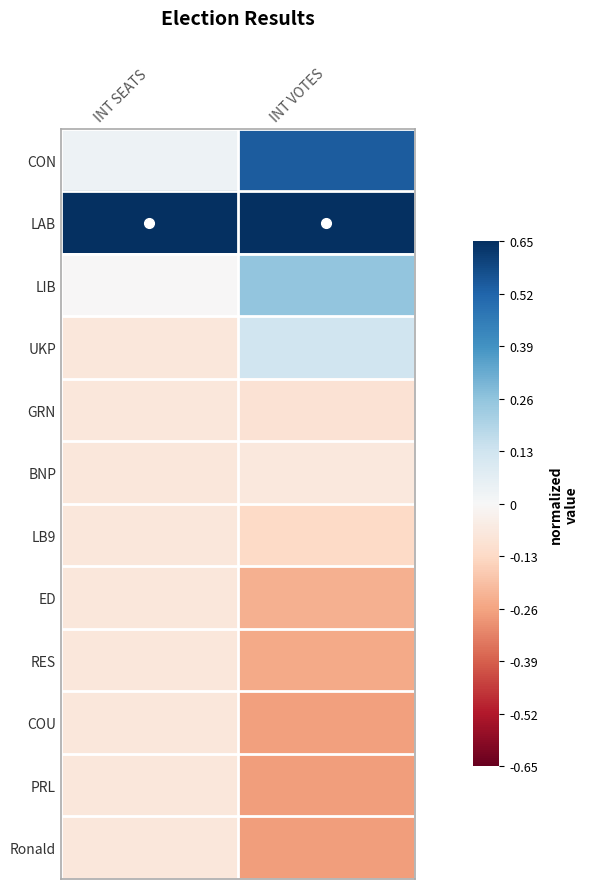

Which series has the largest total across all categories?

LAB